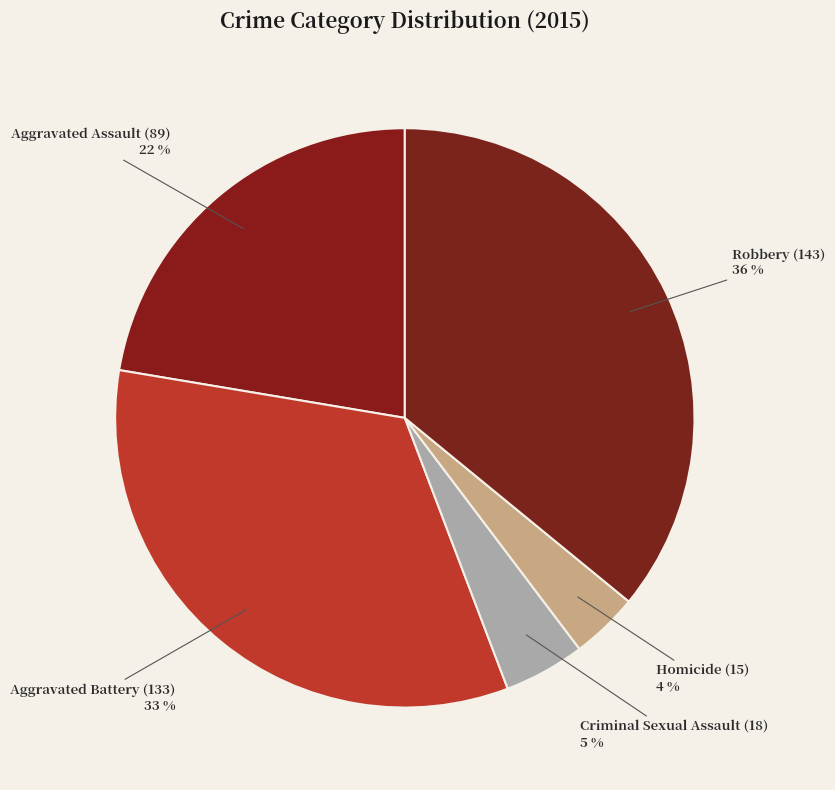

Does Robbery represent more than half of the total?

No